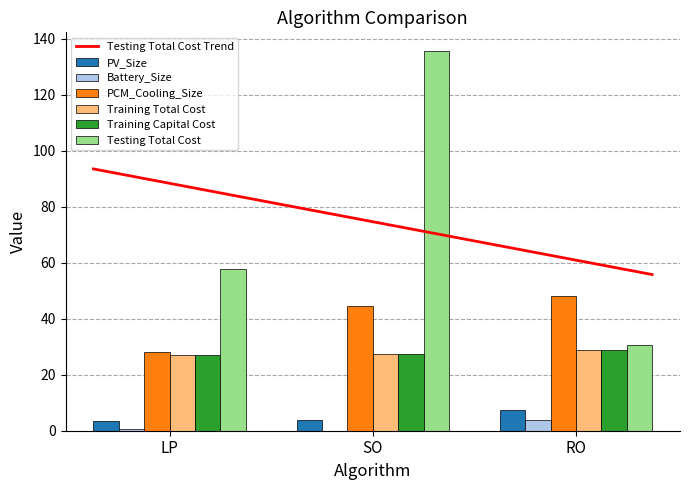

At which label does Battery_Size reach its peak?

RO